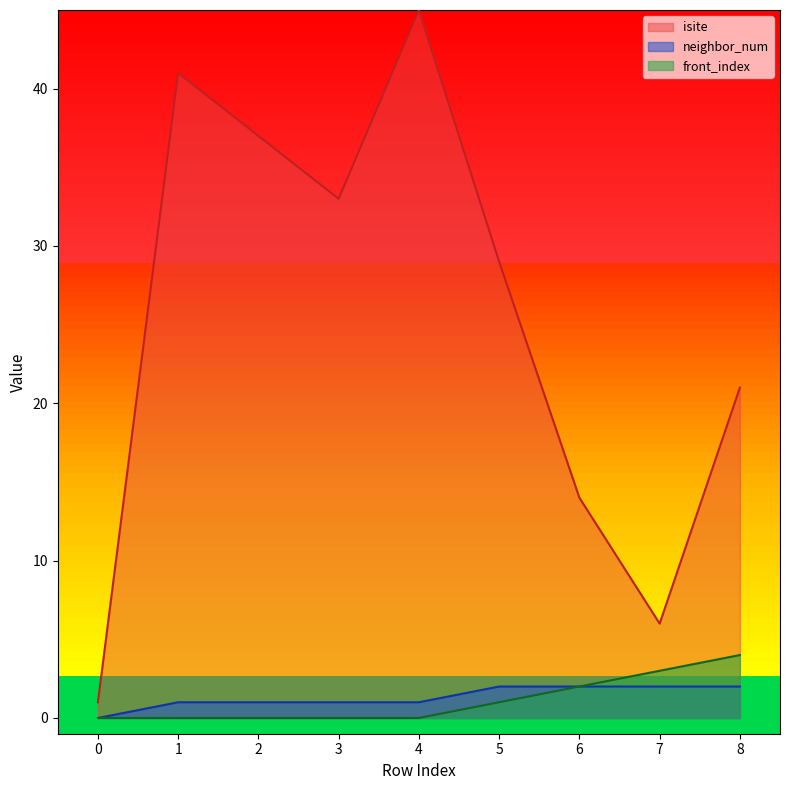

What is the sum of all front_index values?

10